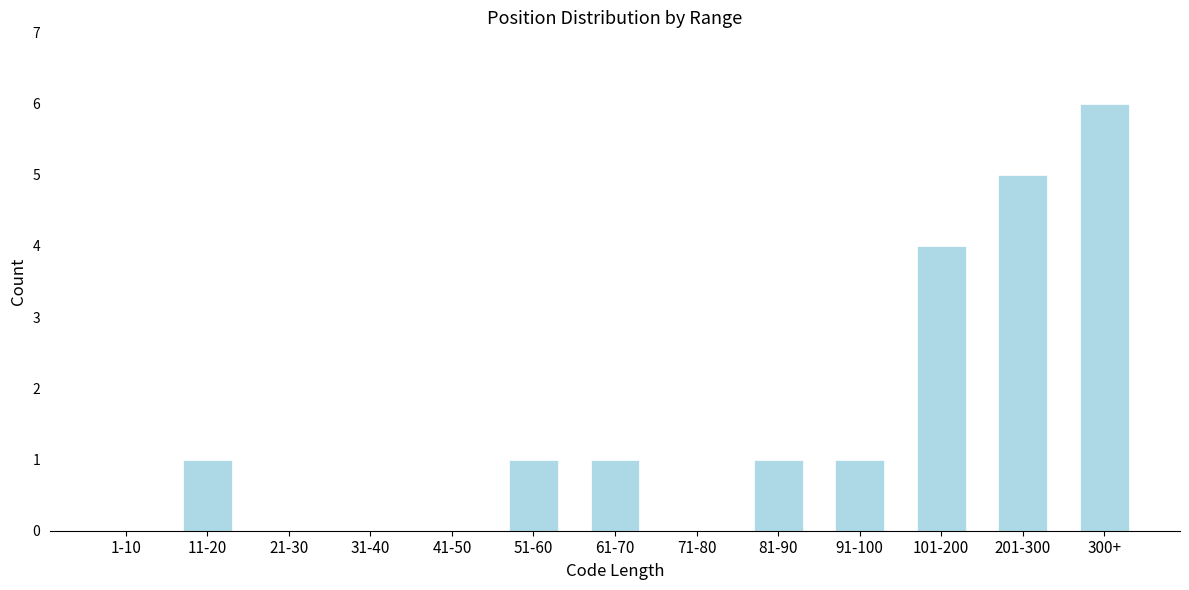

Reading left to right, extract all data points from this chart.

1-10=0	11-20=1	21-30=0	31-40=0	41-50=0	51-60=1	61-70=1	71-80=0	81-90=1	91-100=1	101-200=4	201-300=5	300+=6